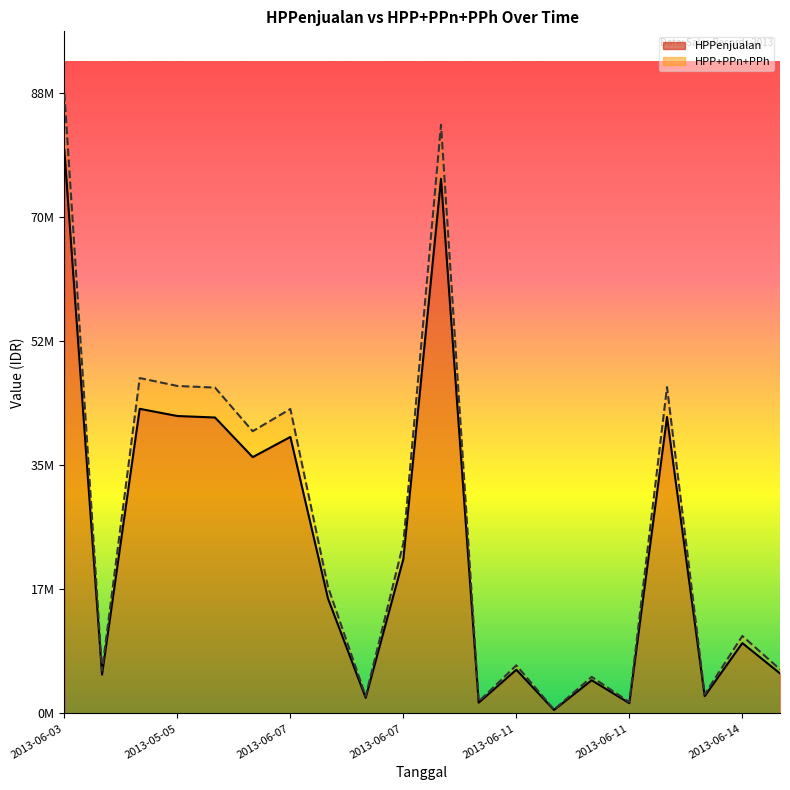

True or false: HPP+PPn+PPh and HPPenjualan cross at least once.

False